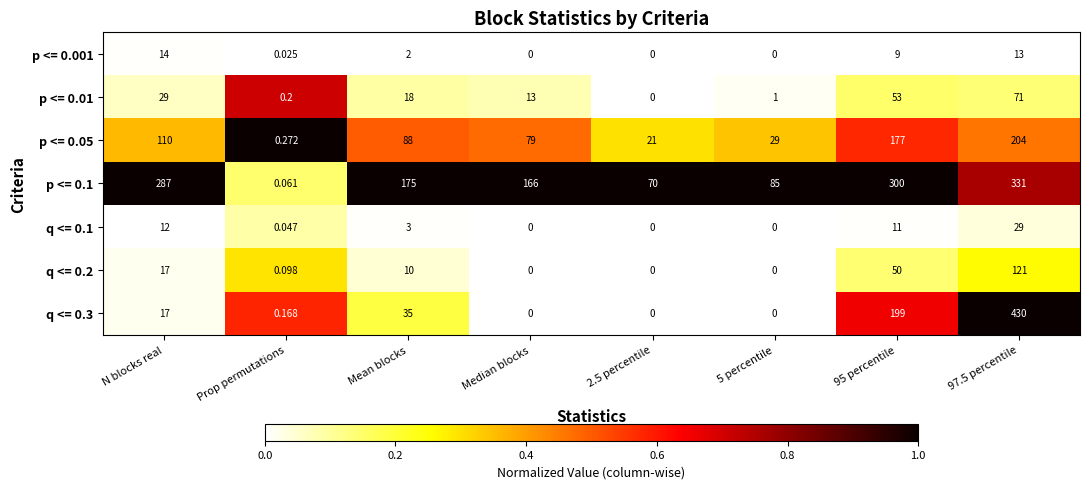

Where is p <= 0.05 nearest to the value 102?

N blocks real